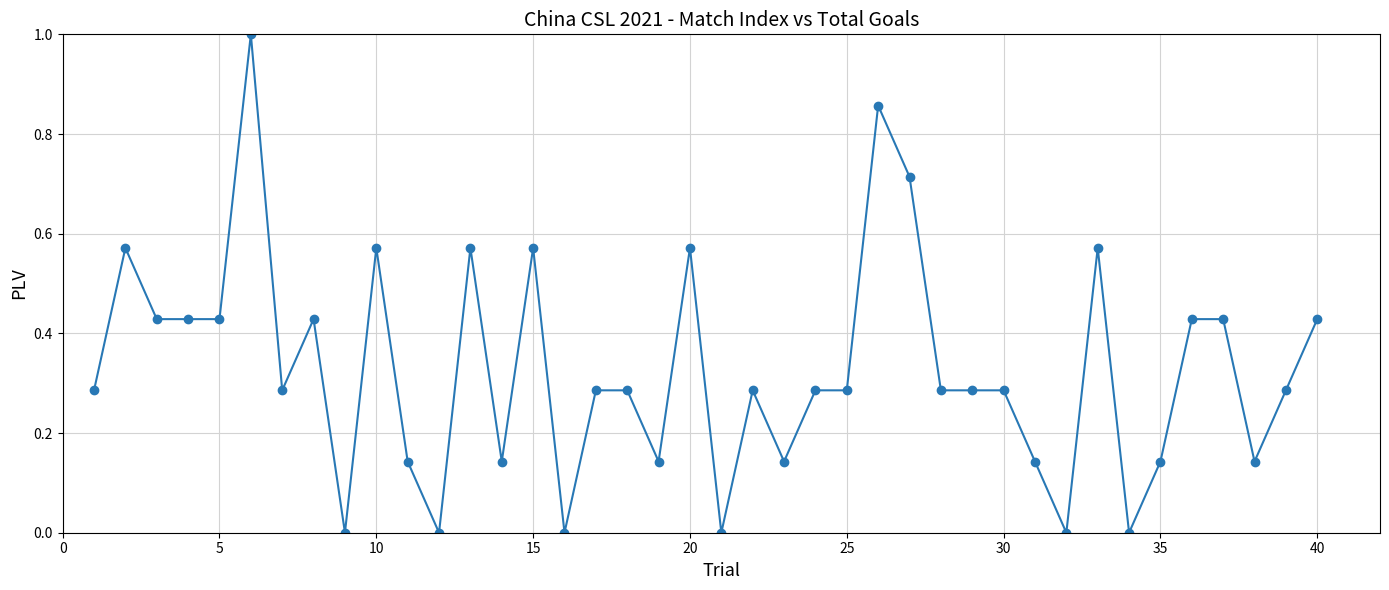

How many distinct data groups are displayed?

1